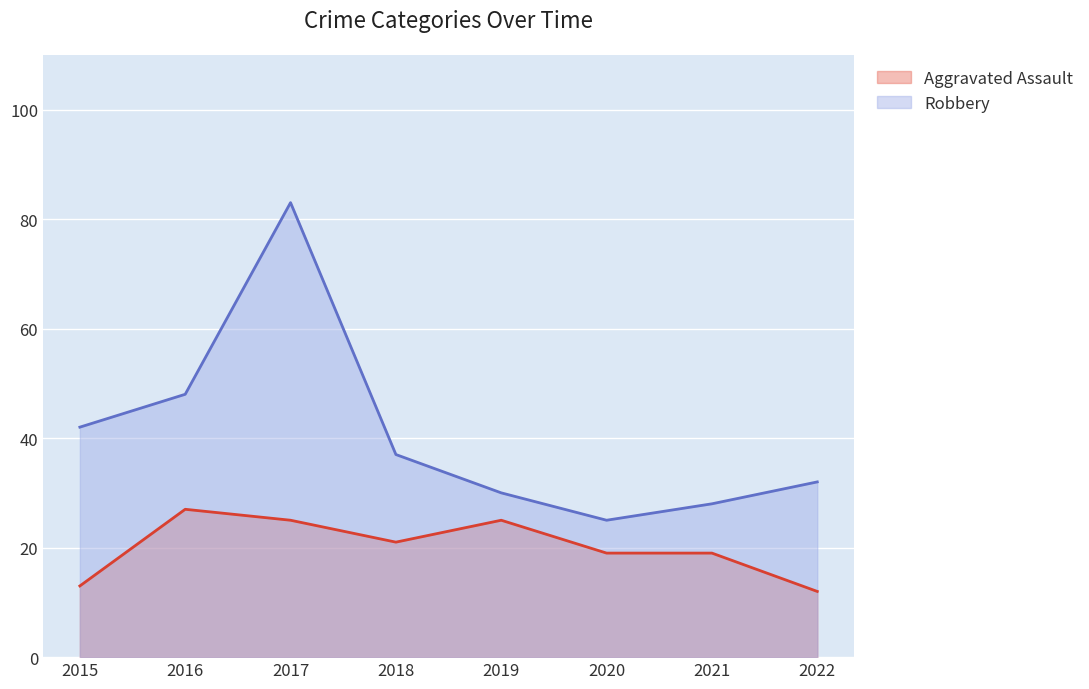

Reading left to right, extract all data points from this chart.

Aggravated Assault: 2015=13	2016=27	2017=25	2018=21	2019=25	2020=19	2021=19	2022=12
Robbery: 2015=42	2016=48	2017=83	2018=37	2019=30	2020=25	2021=28	2022=32